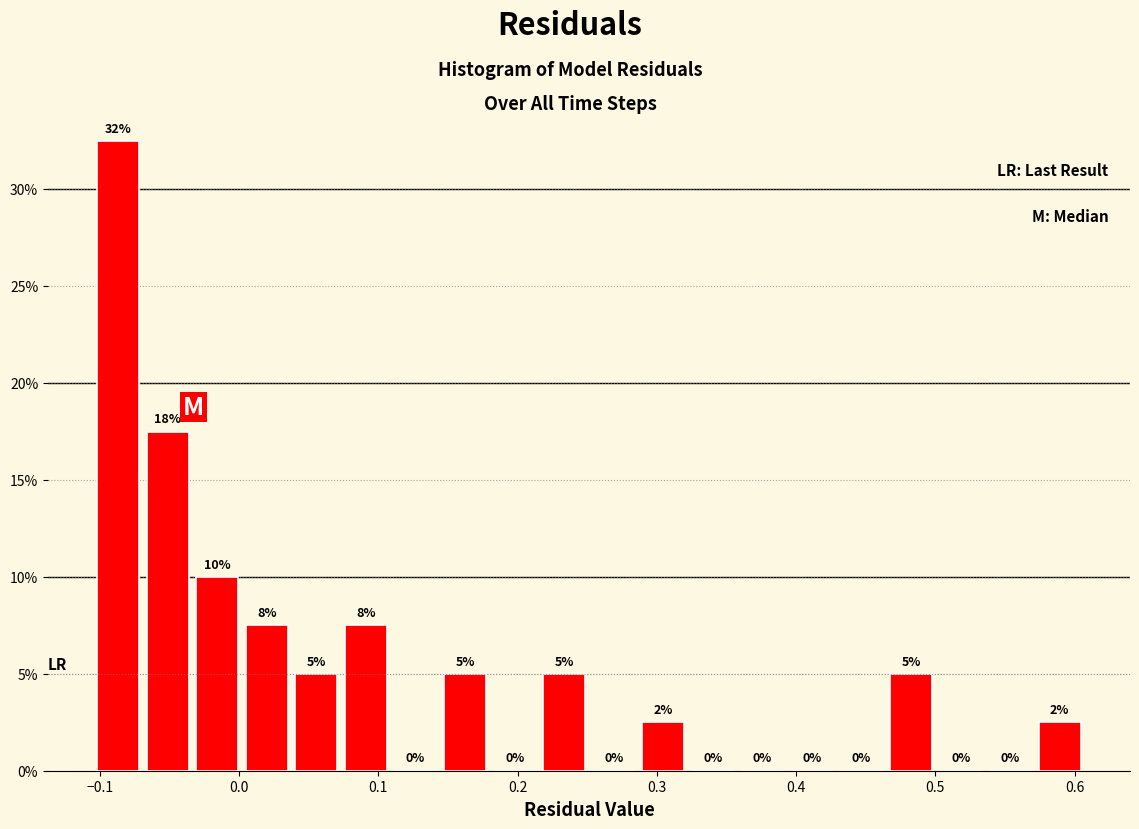

Around what value on the x-axis is the tallest bar? Give the approximate position of its centre, as read against the axis.

-0.09